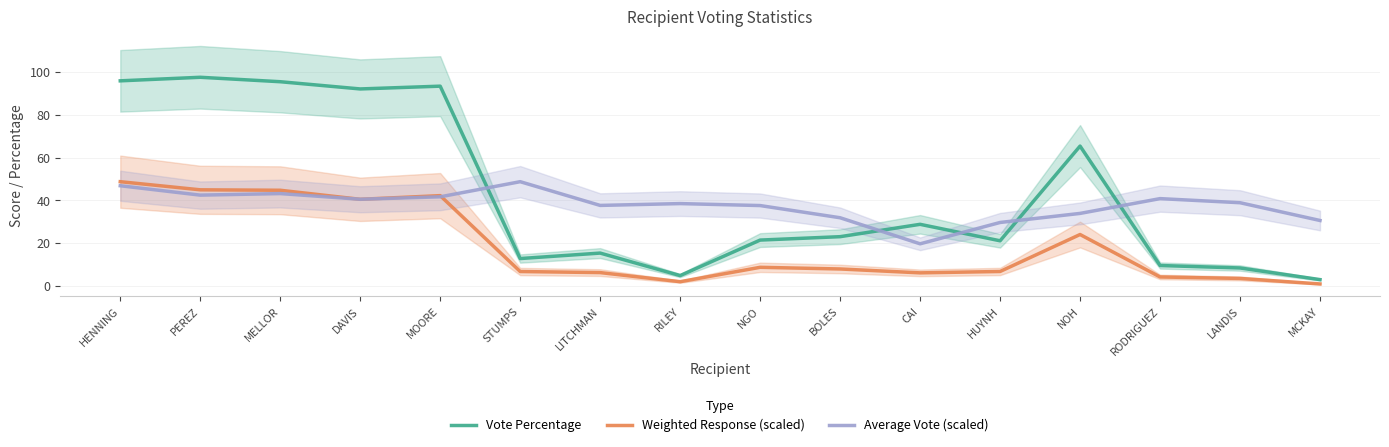

True or false: Vote Percentage has more than 1 interior local peaks.

True